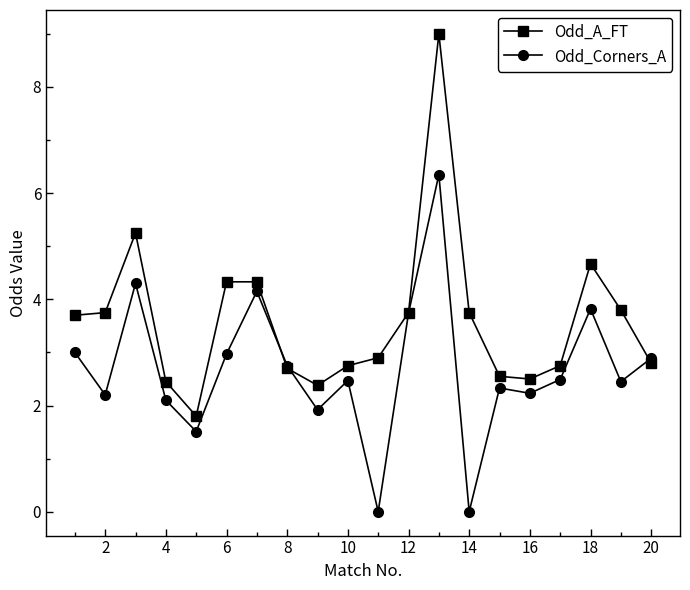

What is the lowest value of the Odd_A_FT series?

1.8